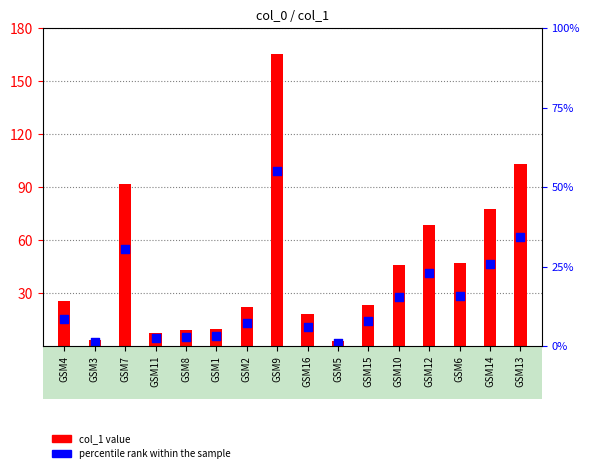

Which series has the largest Y range (max minus min)?

col_1